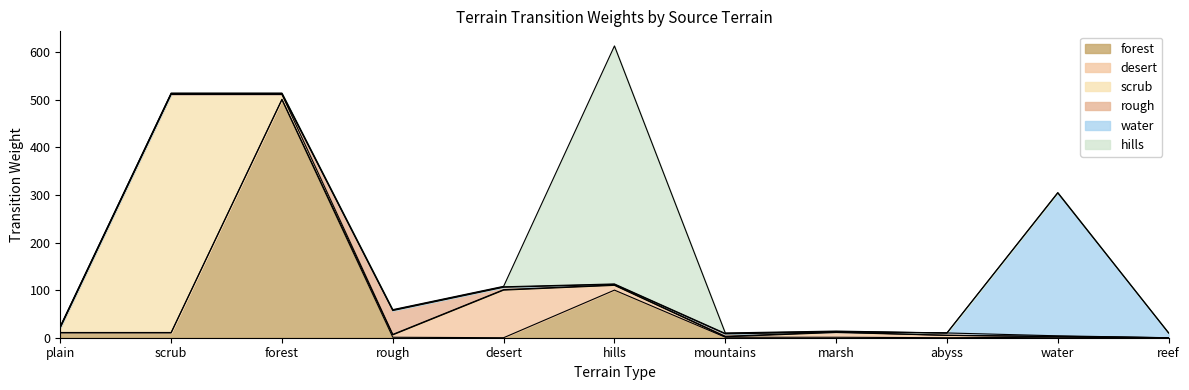

What position from the left is rough?

4